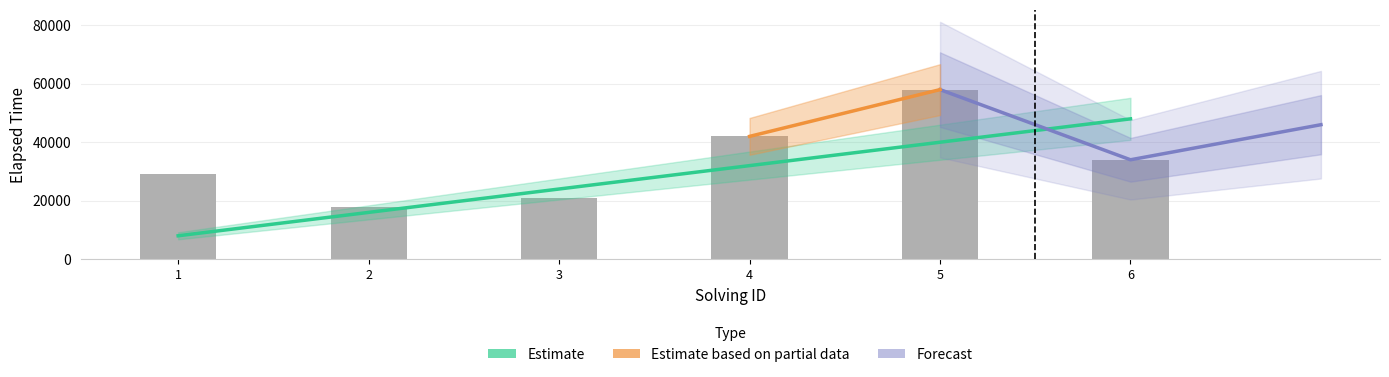

Which category has the highest value in the elapsed_time series?

5